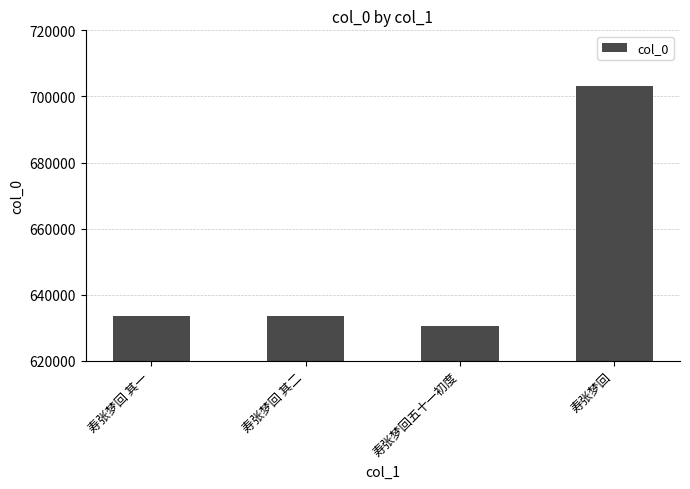

How many bars are there in total?

4